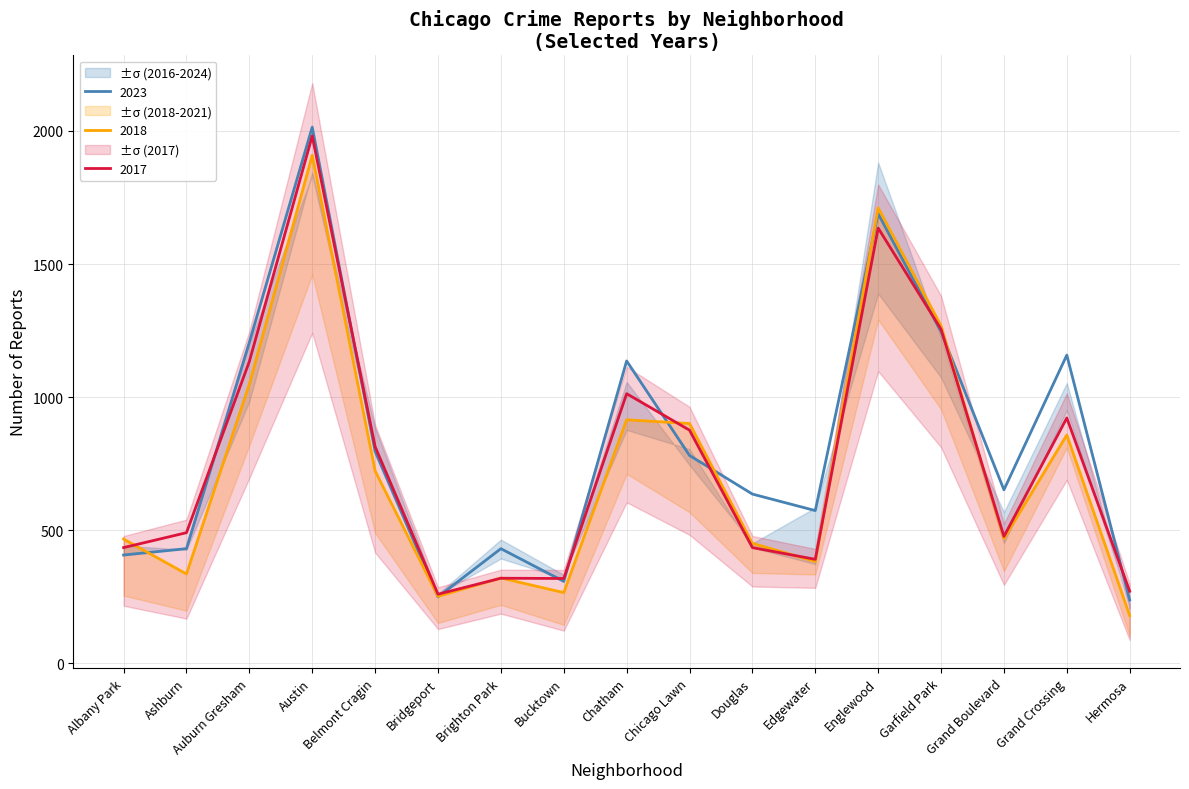

After their last crossing, which series has the higher values: 2018 or 2017?

2017